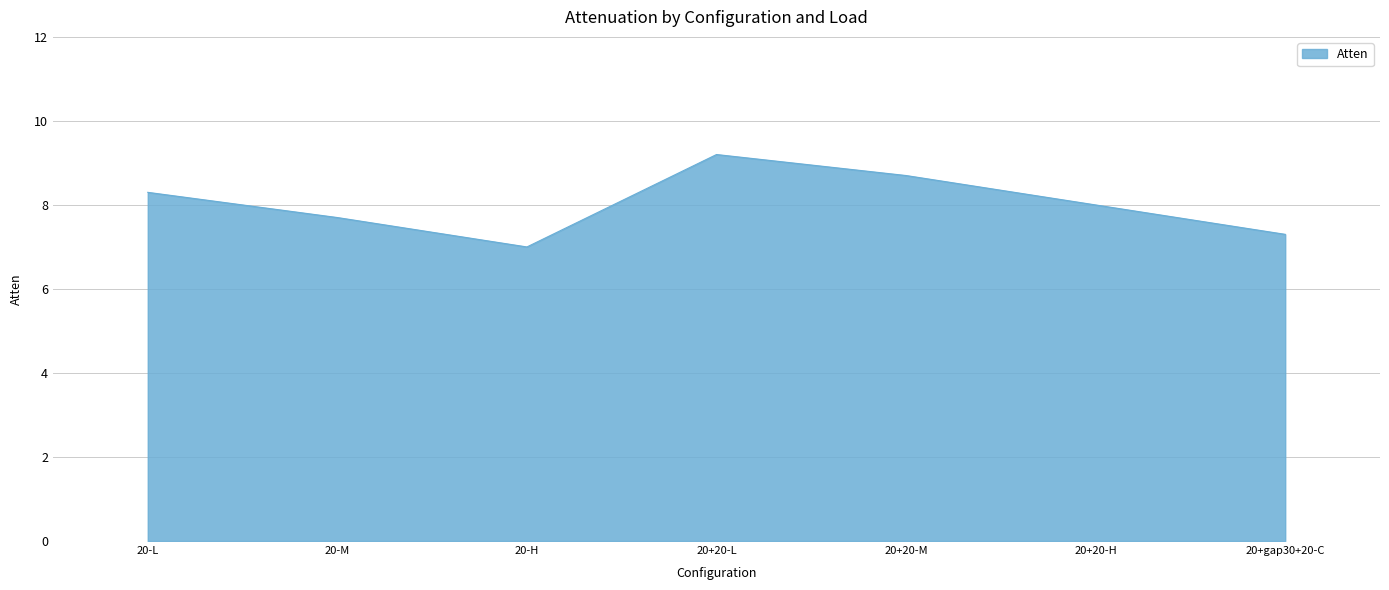

What position from the left is 20+20-H?

6